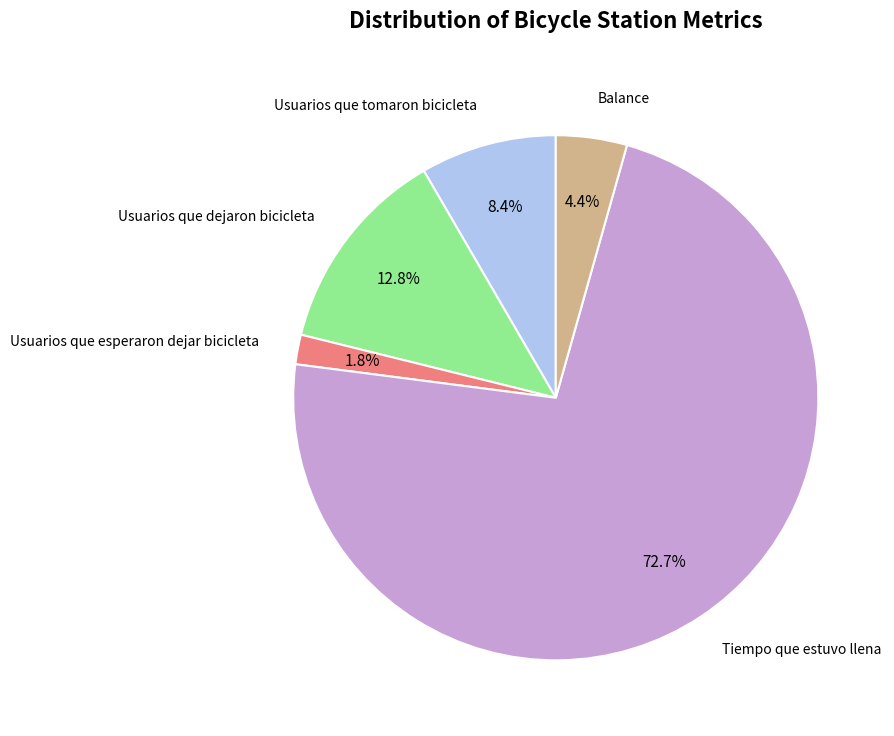

Is there any slice that represents more than half of the pie?

Yes